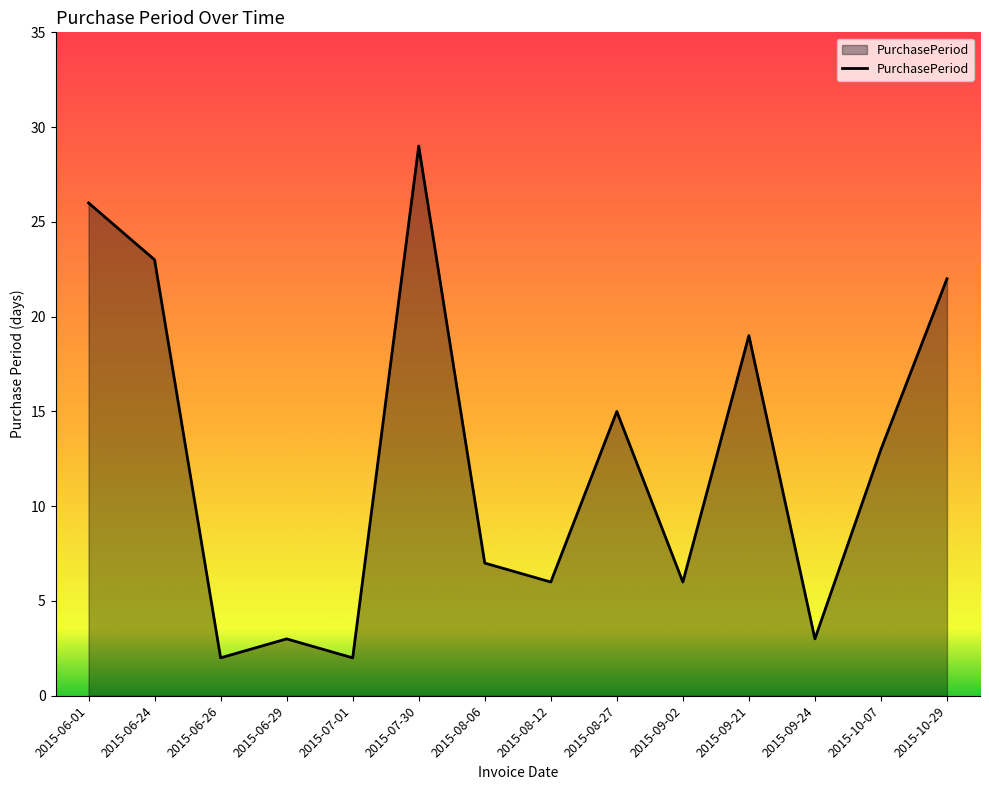

What position from the right is 2015-08-06?

8